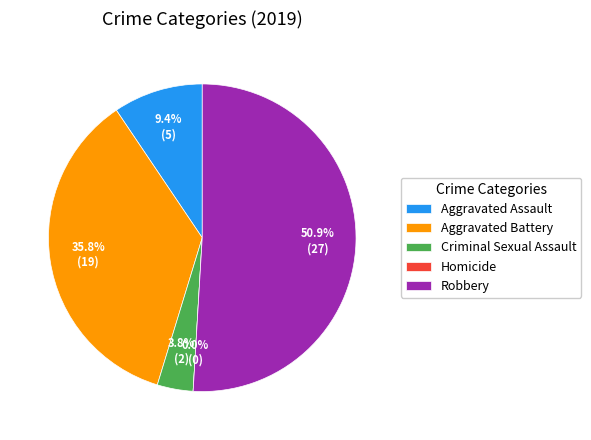

Which slice represents more than half of the pie?

Robbery